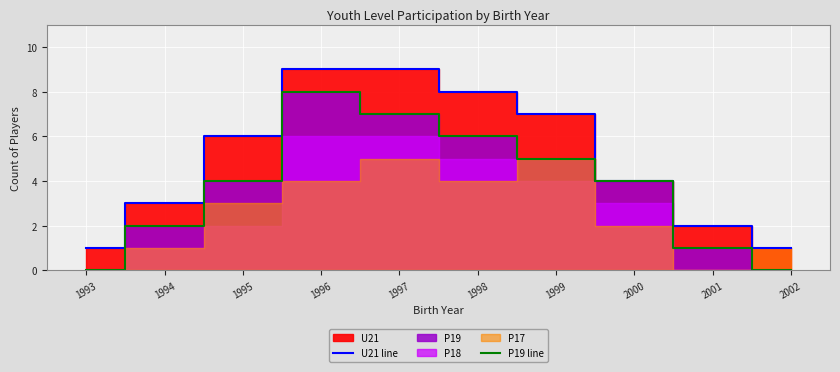

How many lines are shown in the chart?

2